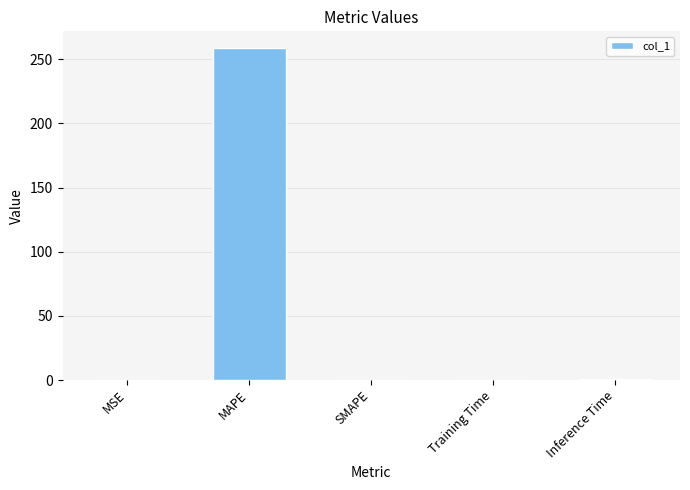

How many series are shown in this chart?

1